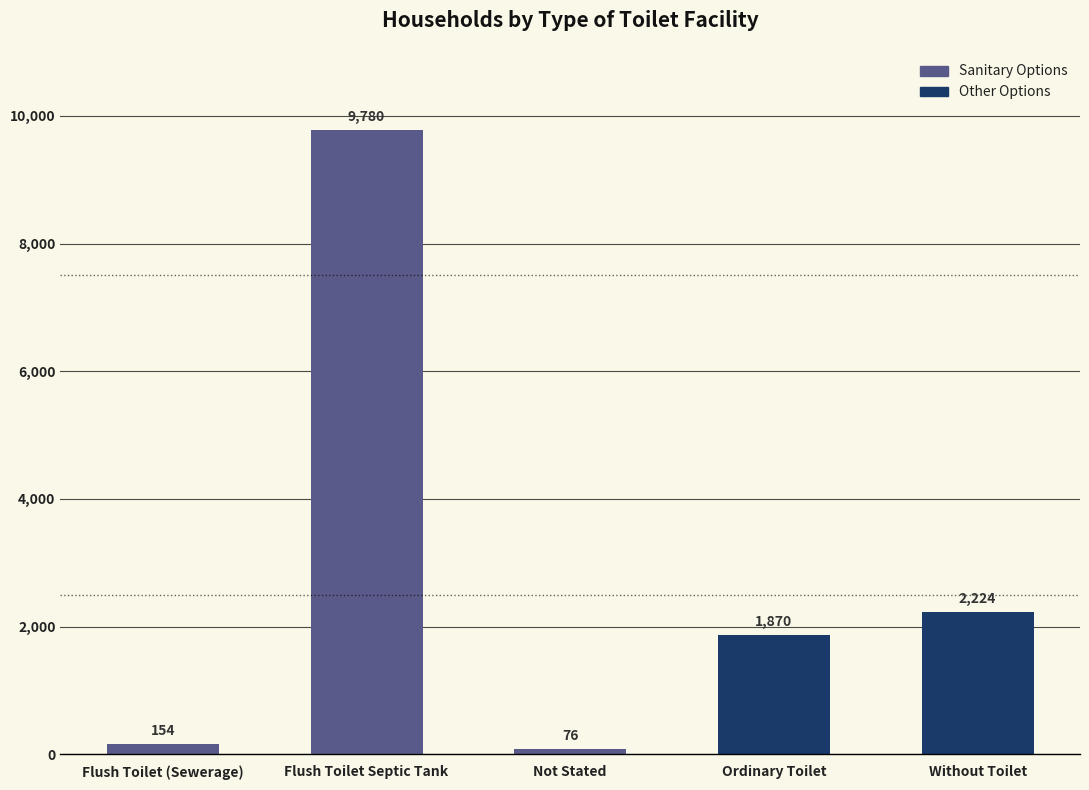

Reading left to right, list all the values displayed in this chart.

Flush Toilet (Sewerage)=154	Flush Toilet Septic Tank=9780	Not Stated=76	Ordinary Toilet=1870	Without Toilet=2224